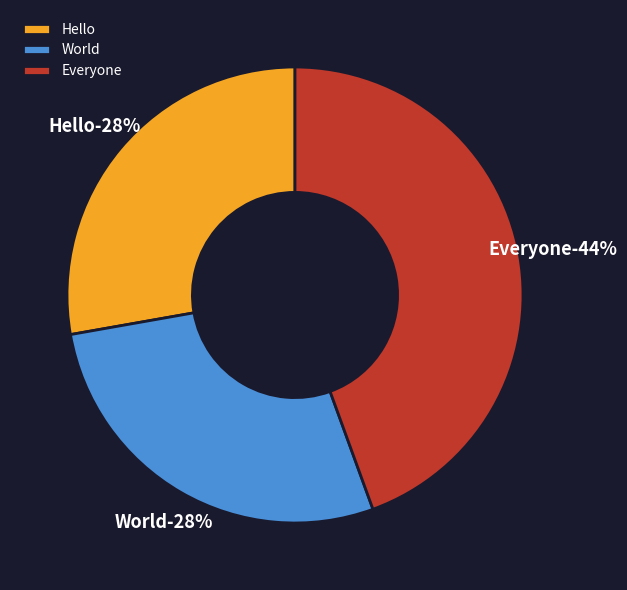

How many segments does this pie chart have?

3